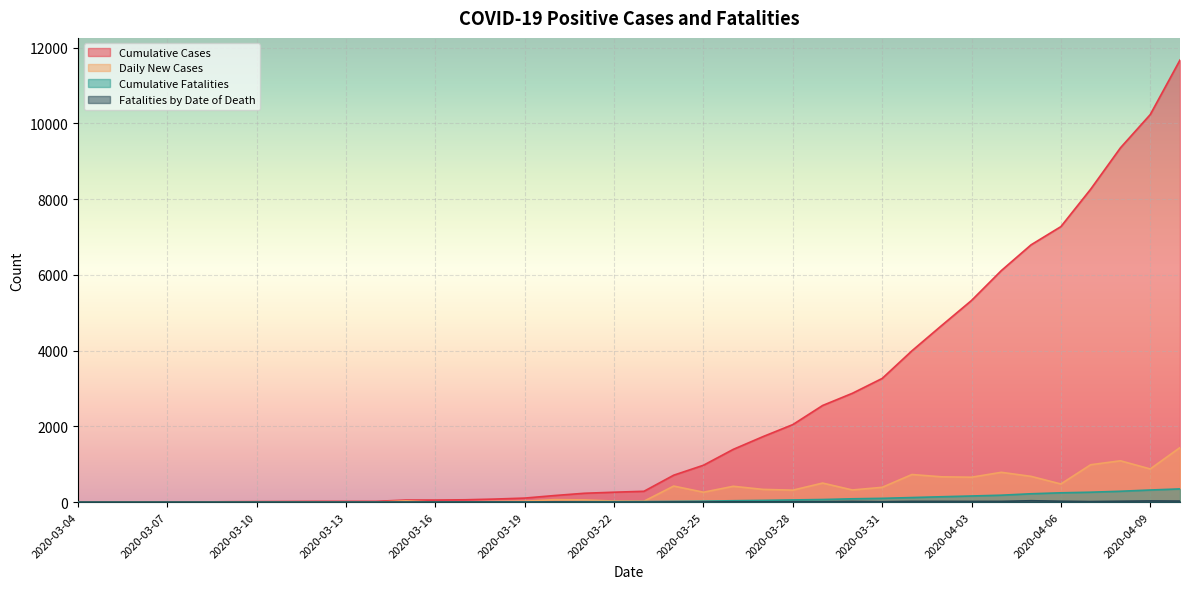

What is the label of the 17th point from the left?

2020-03-20